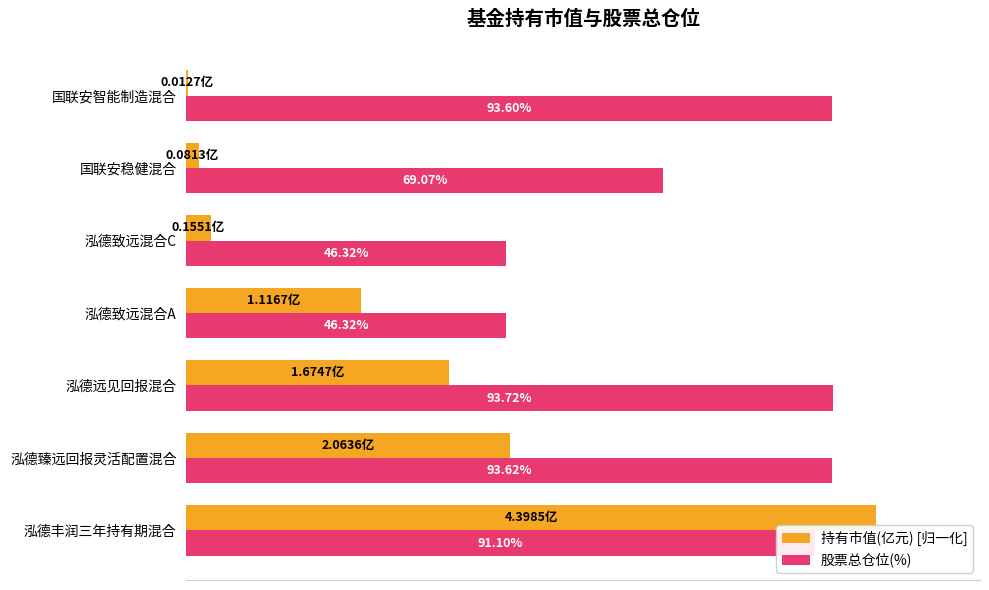

Which series has the widest spread of values?

持有市值(亿元) [归一化]